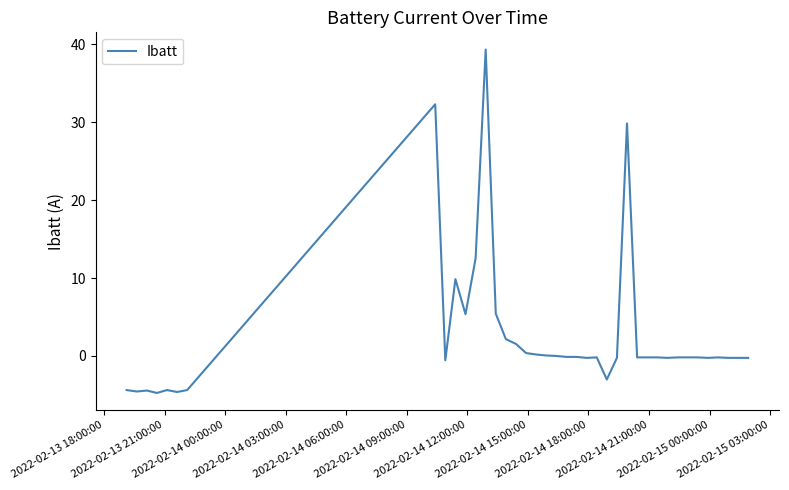

What is the greatest value displayed?

39.3